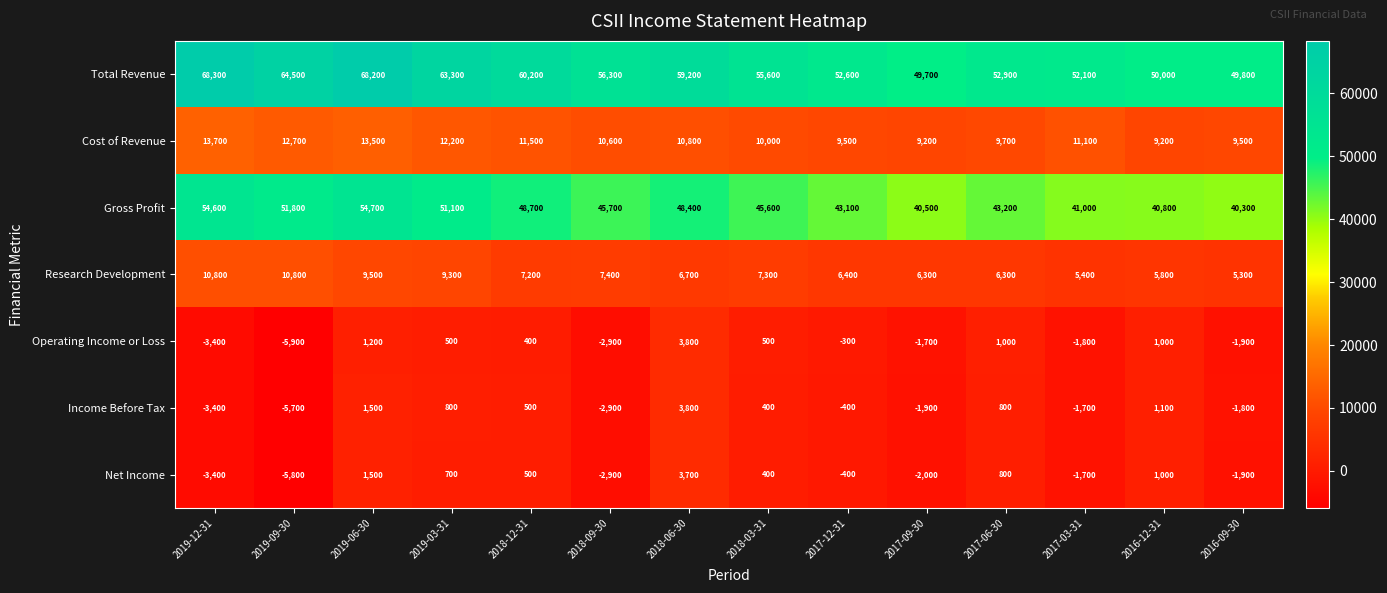

What is the spread (max minus min) of values at 2019-12-31?

71700